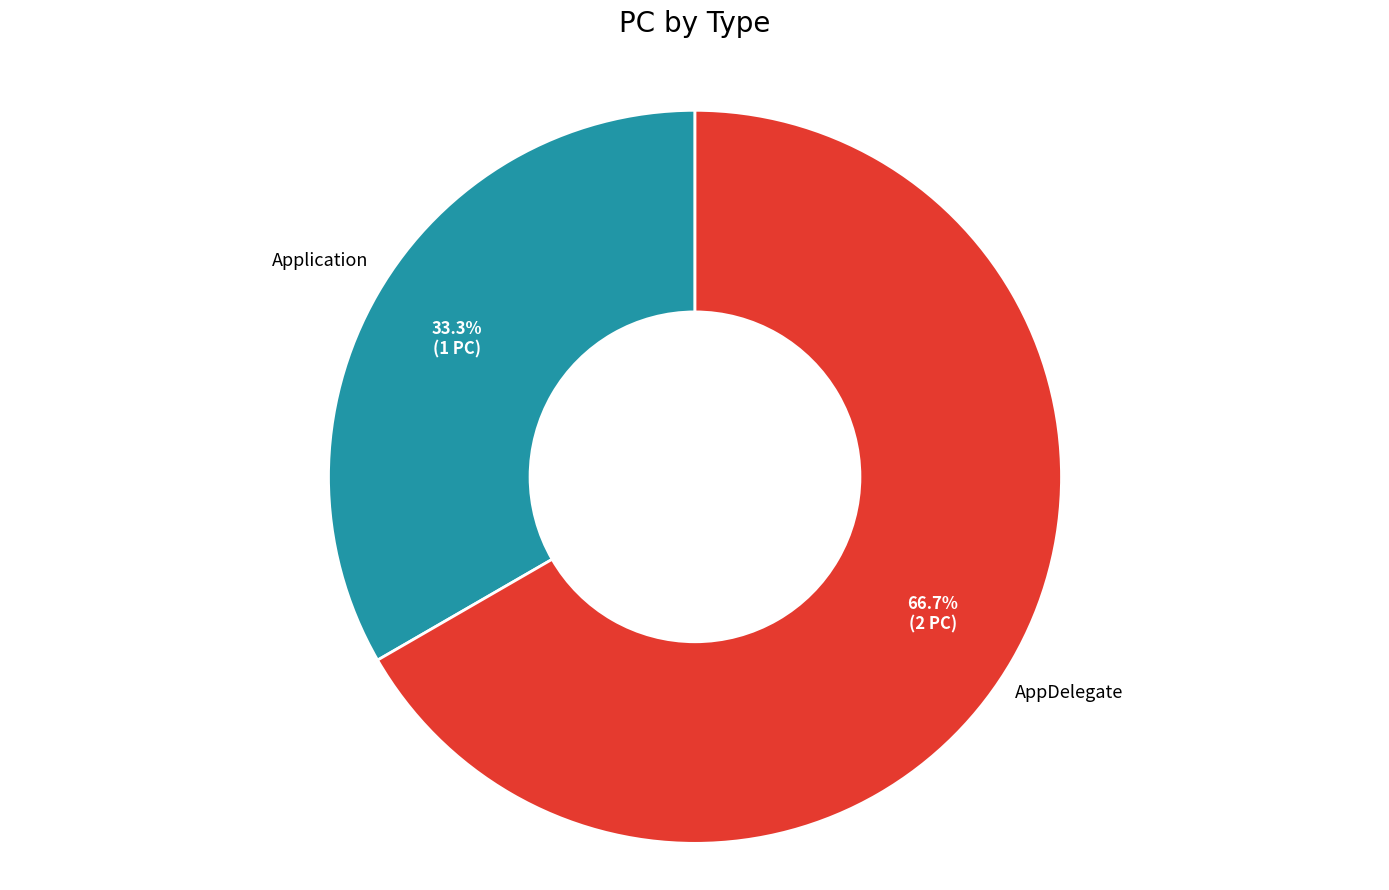

Which slice is the smallest?

Application